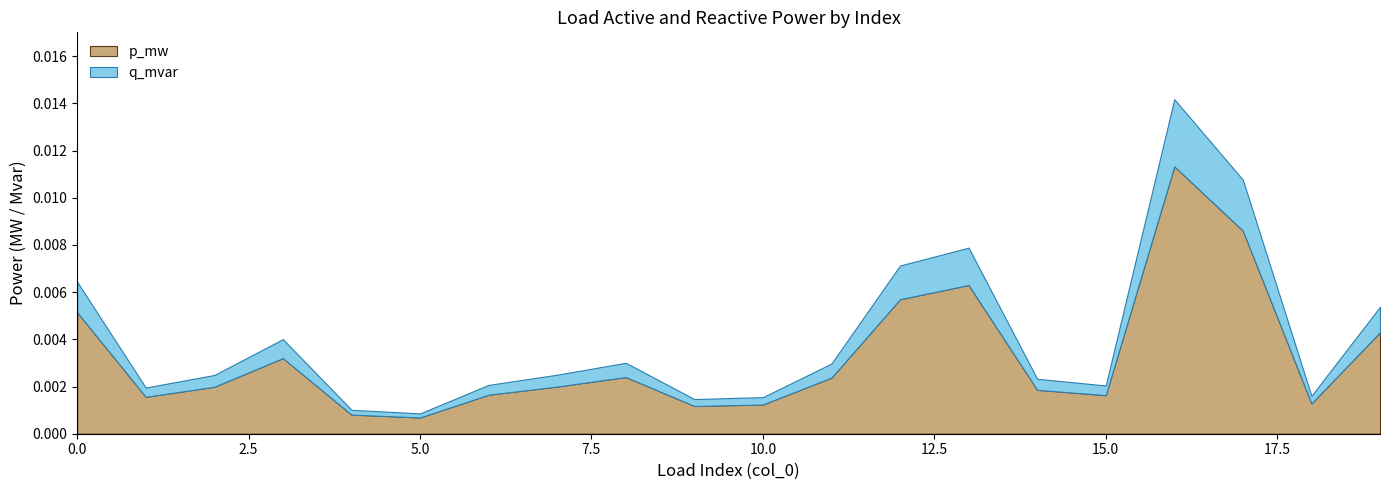

Rank the series by their average value, from highest to lowest.

p_mw, q_mvar